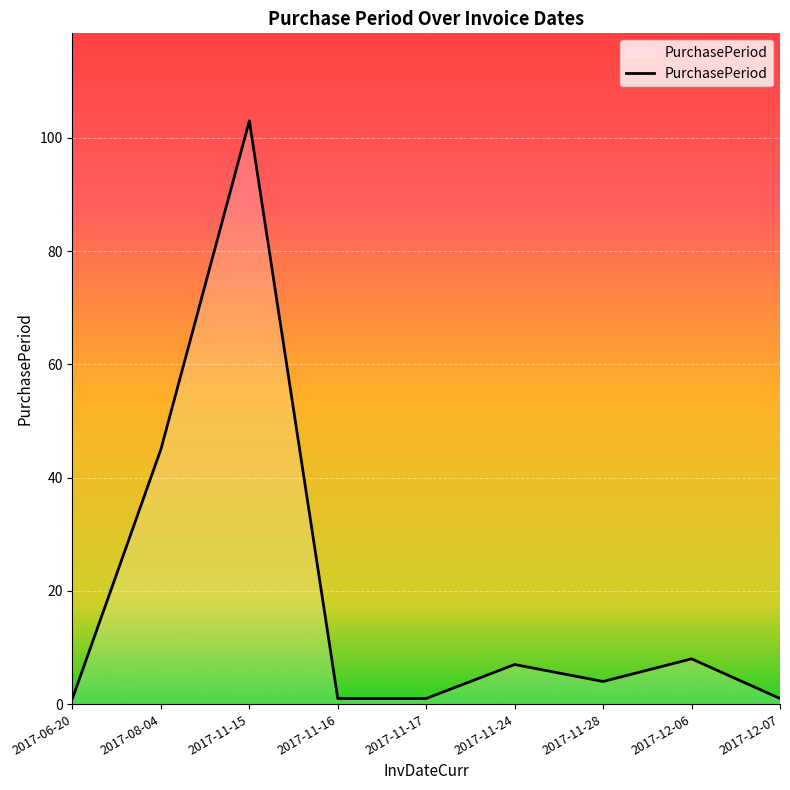

What is the difference between the maximum and minimum values?

102